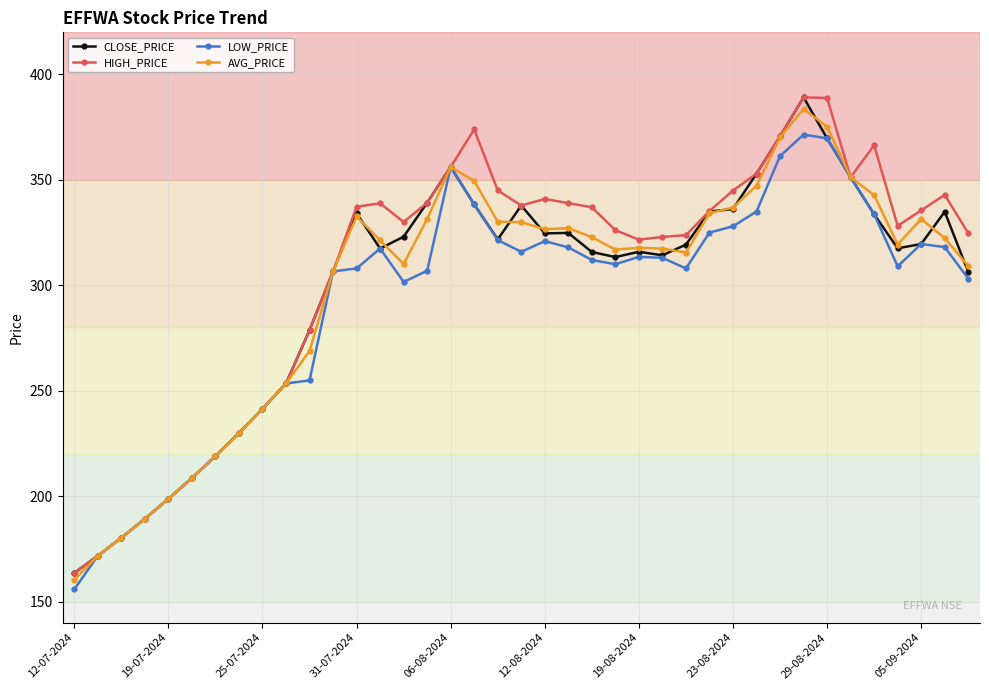

What is the lowest value of the AVG_PRICE series?

160.4